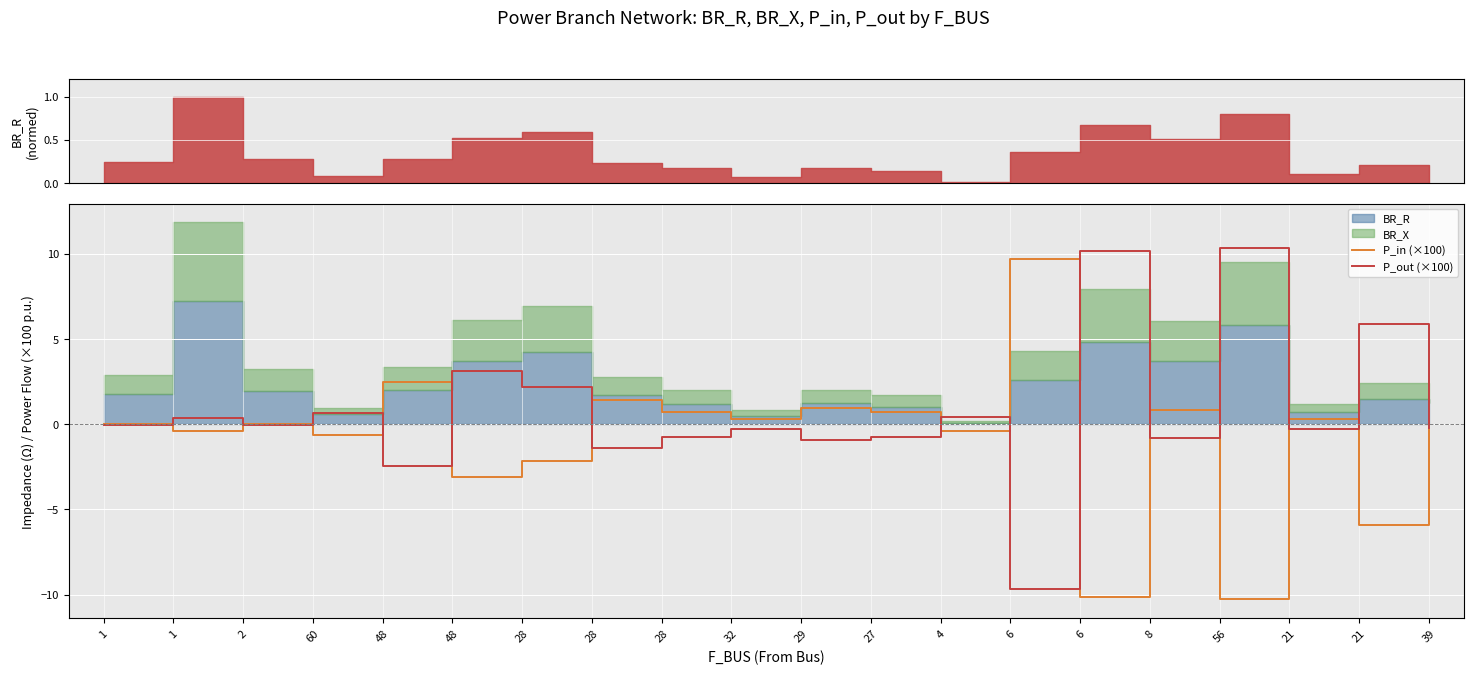

Which series has the largest total across all categories?

P_out (×100)